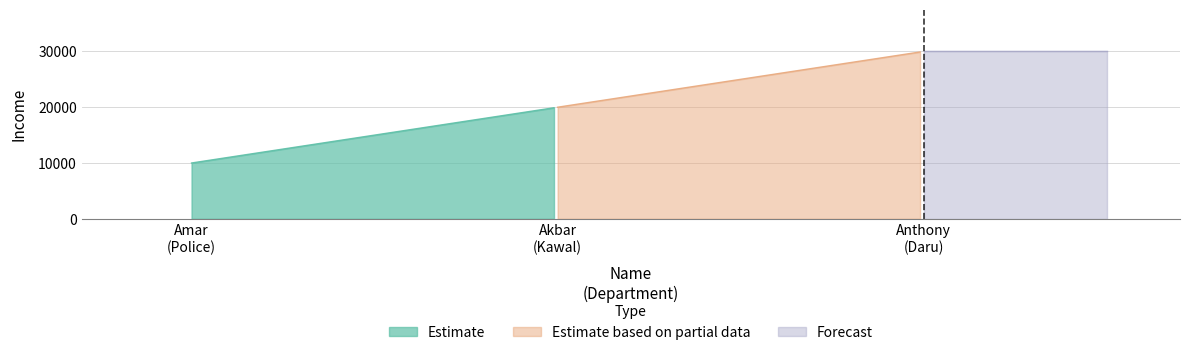

What is the sum of all values?

60000